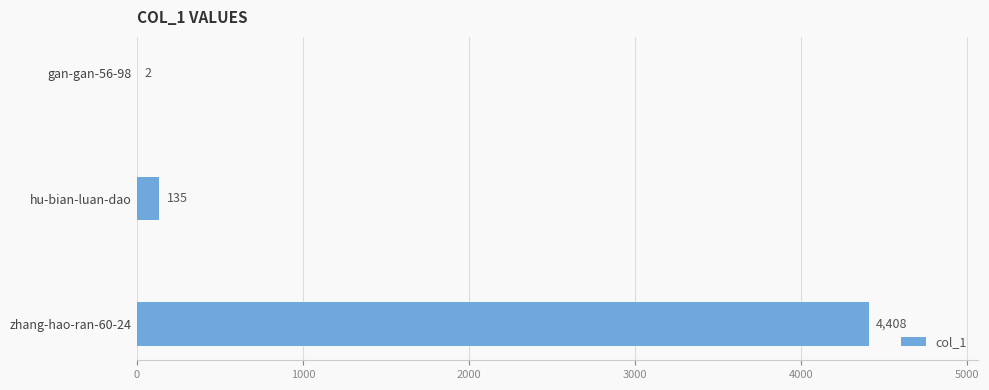

How many series are shown in this chart?

1